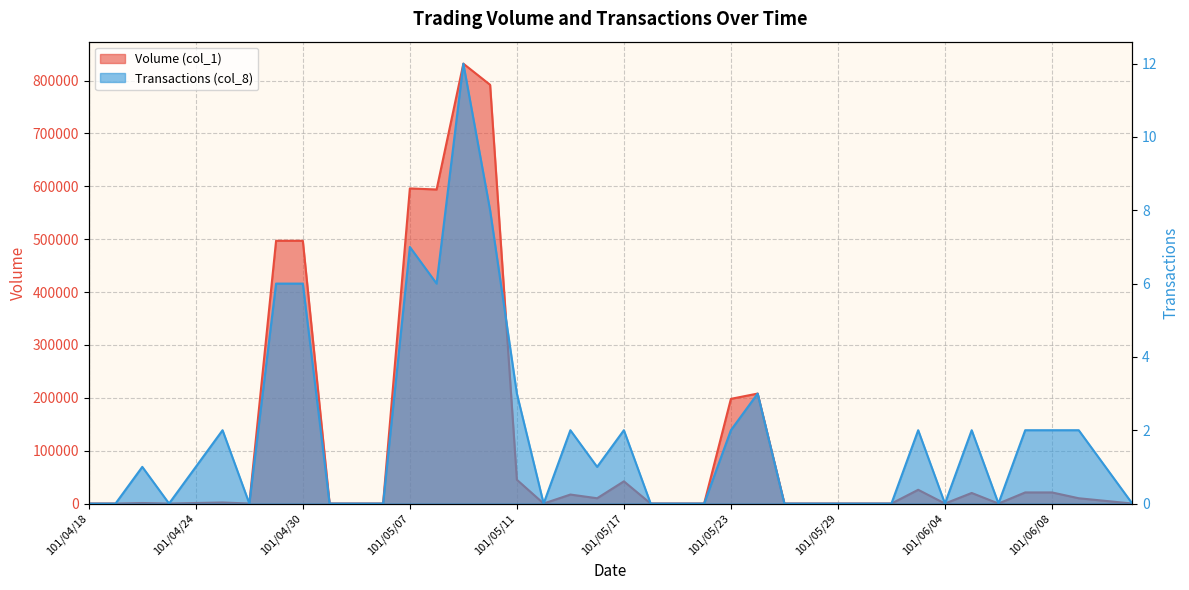

At how many categories does at least one series exceed 258005?

6